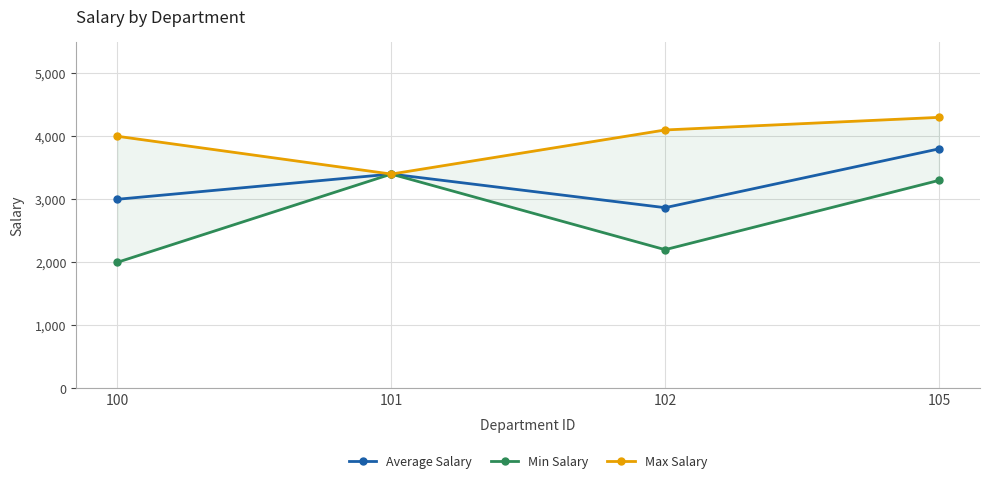

True or false: Min Salary and Average Salary cross at least once.

False